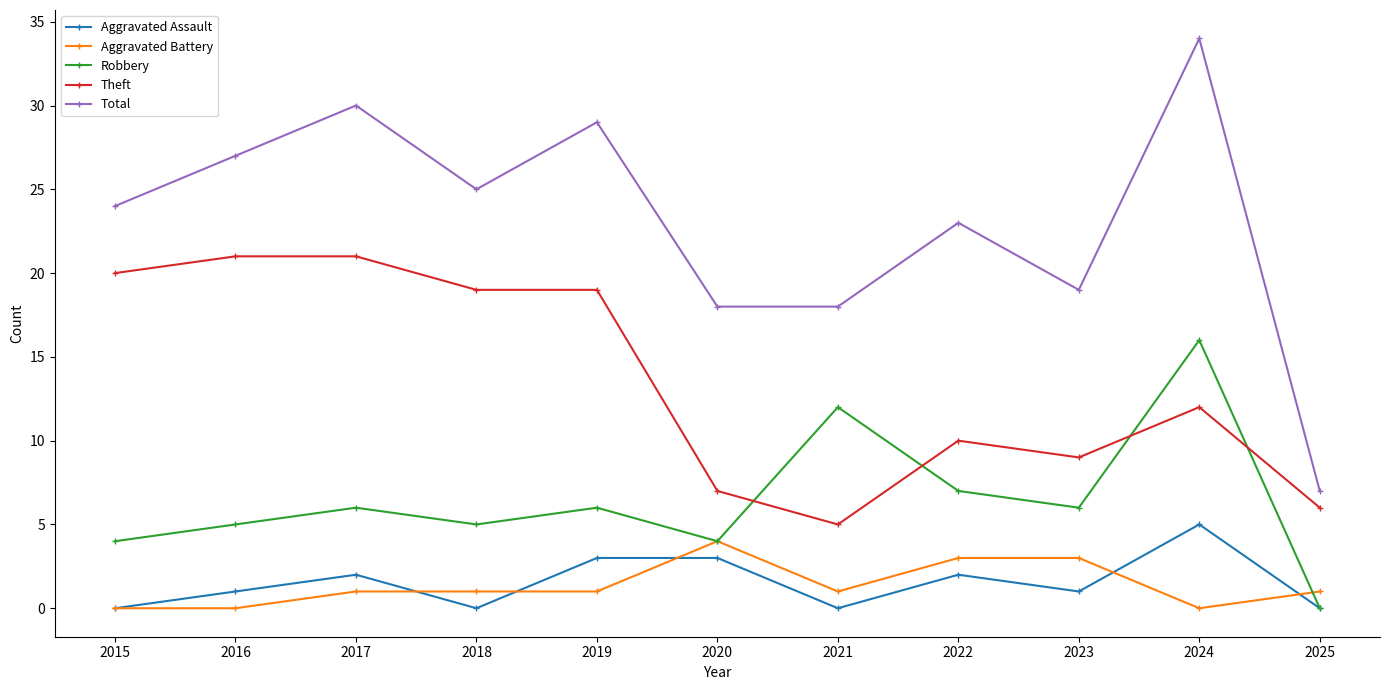

Count the number of data series in this chart.

5